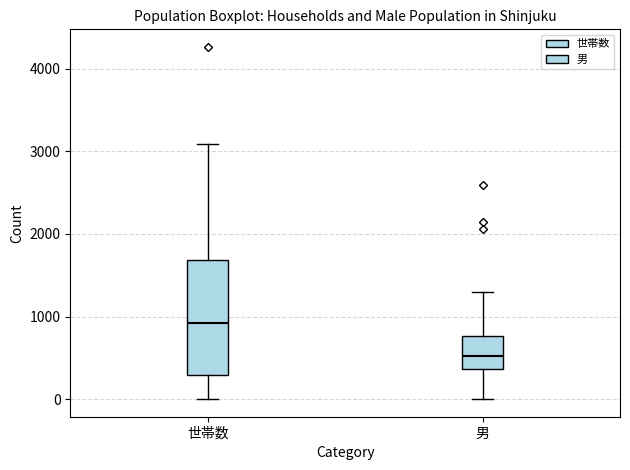

Reading left to right, read every box against the y-axis: the position of its median line, the range the box covers, and the ends of its whiskers. The values are not printed on the chart, so give them approximately, as read against the axis.

世帯数: median 900, box 300 to 1700, whiskers 0 to 3100
男: median 500, box 400 to 800, whiskers 0 to 1300